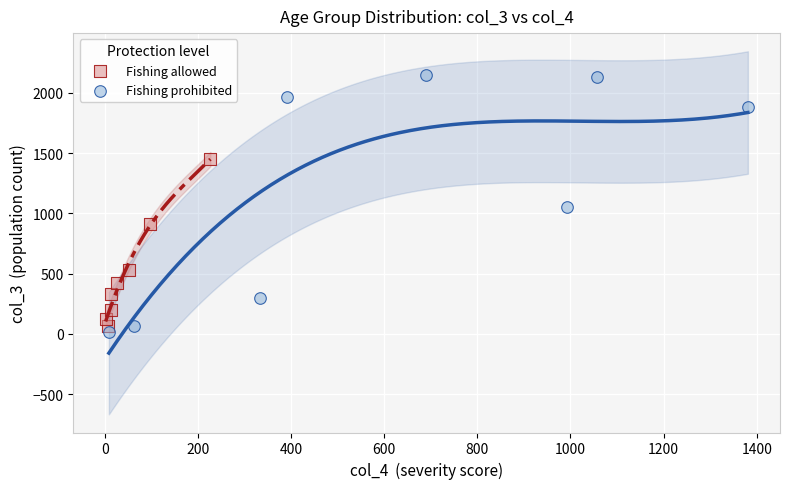

Which series reaches the maximum Y coordinate?

Fishing prohibited